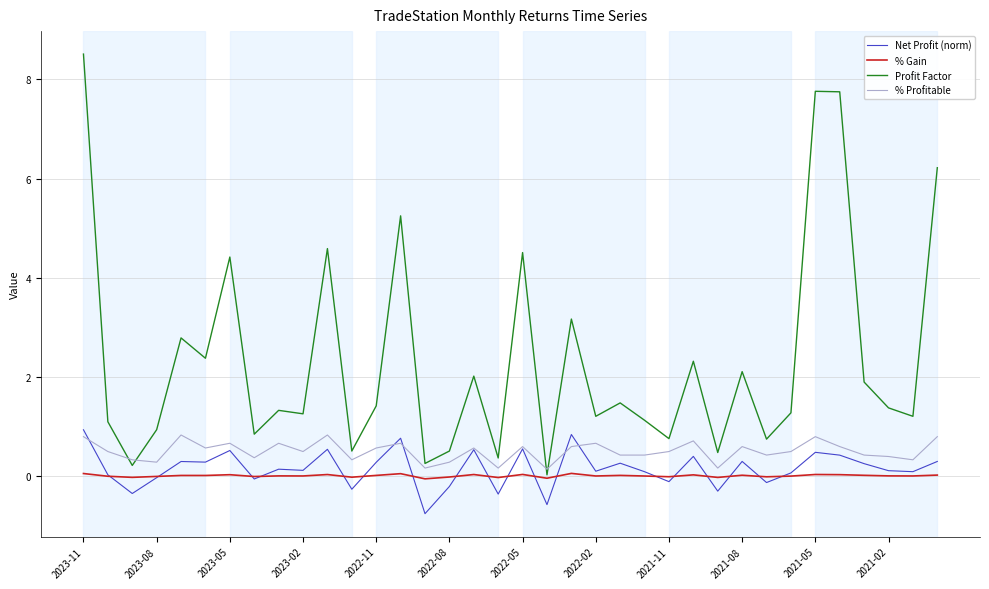

Which series has the largest total across all categories?

Profit Factor